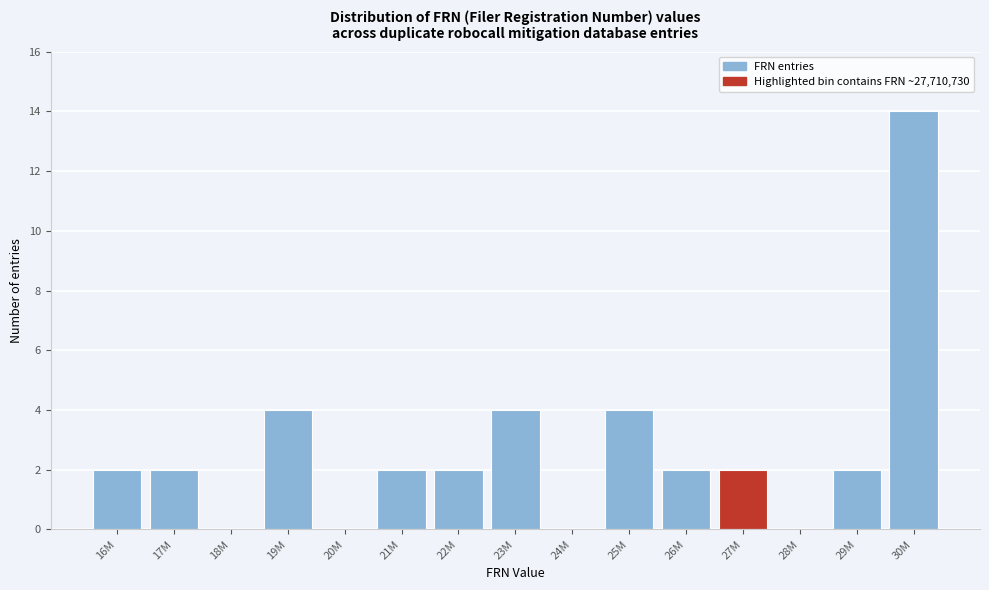

Reading right to left, list all the values displayed in this chart.

30M=14	29M=2	28M=0	27M=2	26M=2	25M=4	24M=0	23M=4	22M=2	21M=2	20M=0	19M=4	18M=0	17M=2	16M=2